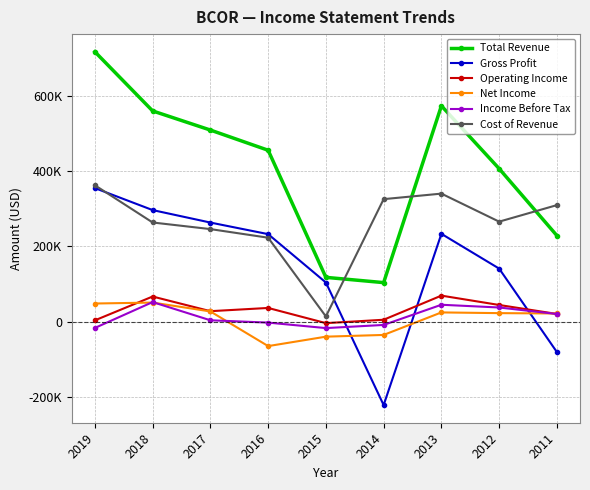

Is this an area chart (filled region under the line)?

No